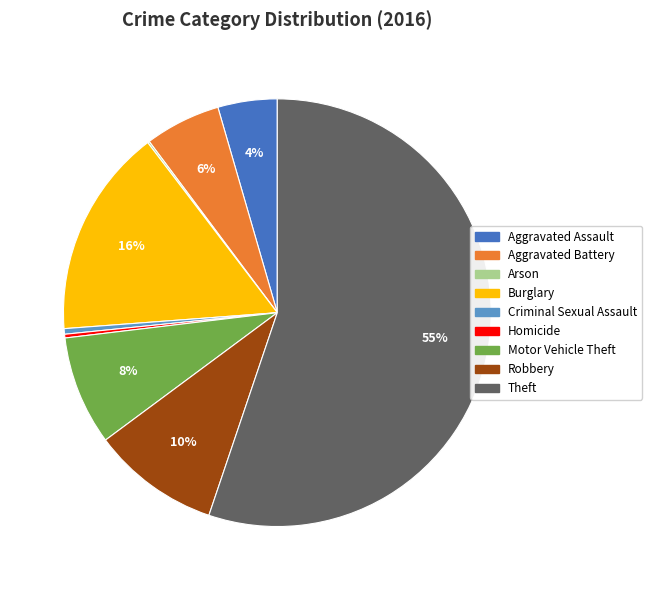

Which has a higher value, Homicide or Burglary?

Burglary